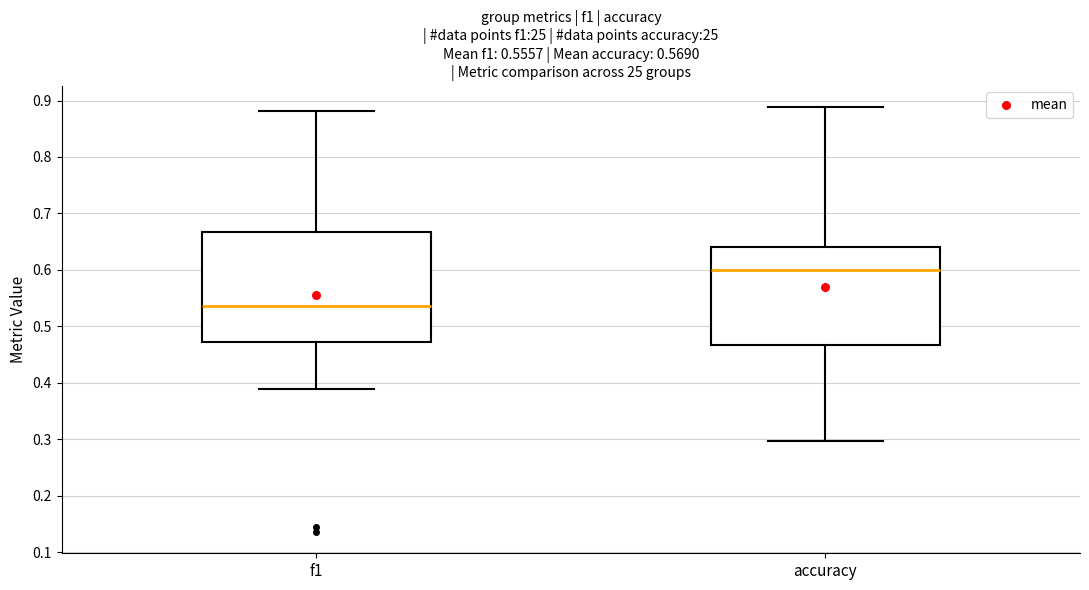

Which box is the tallest, from its lower edge to its upper edge?

f1